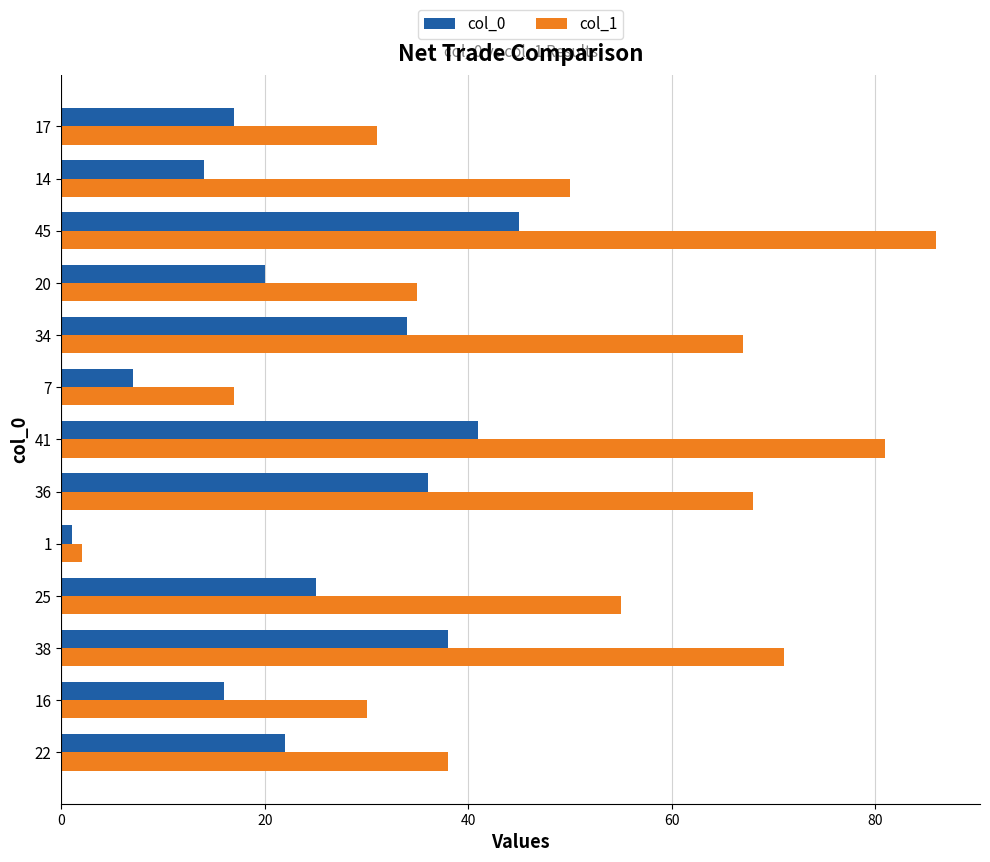

Rank the series by their average value, from highest to lowest.

col_1, col_0